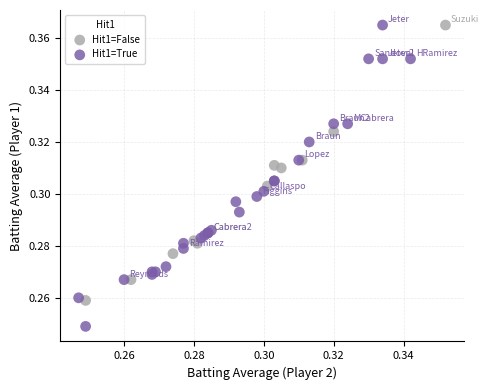

Which series reaches the minimum Y coordinate?

Hit1=True